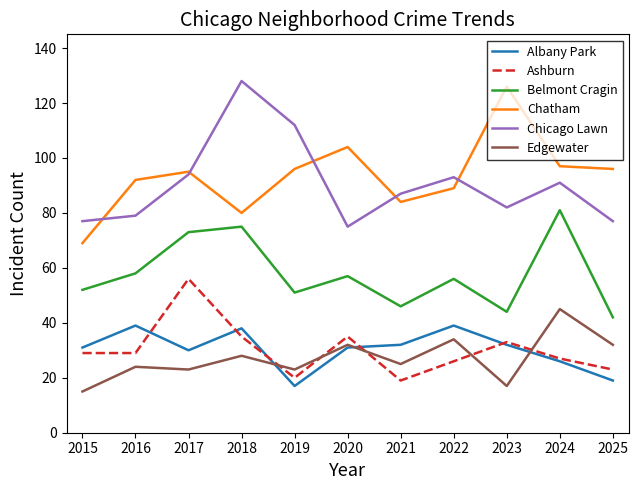

What is the difference between the highest and lowest values at 2024?

71